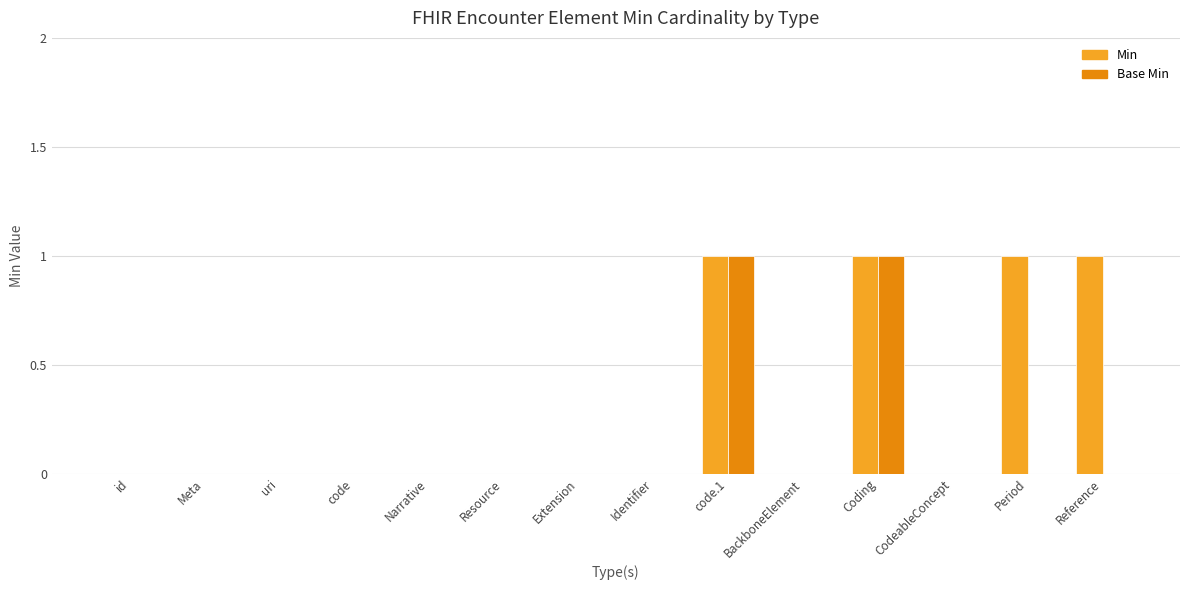

Are the bars grouped side by side (vs. stacked)?

Yes